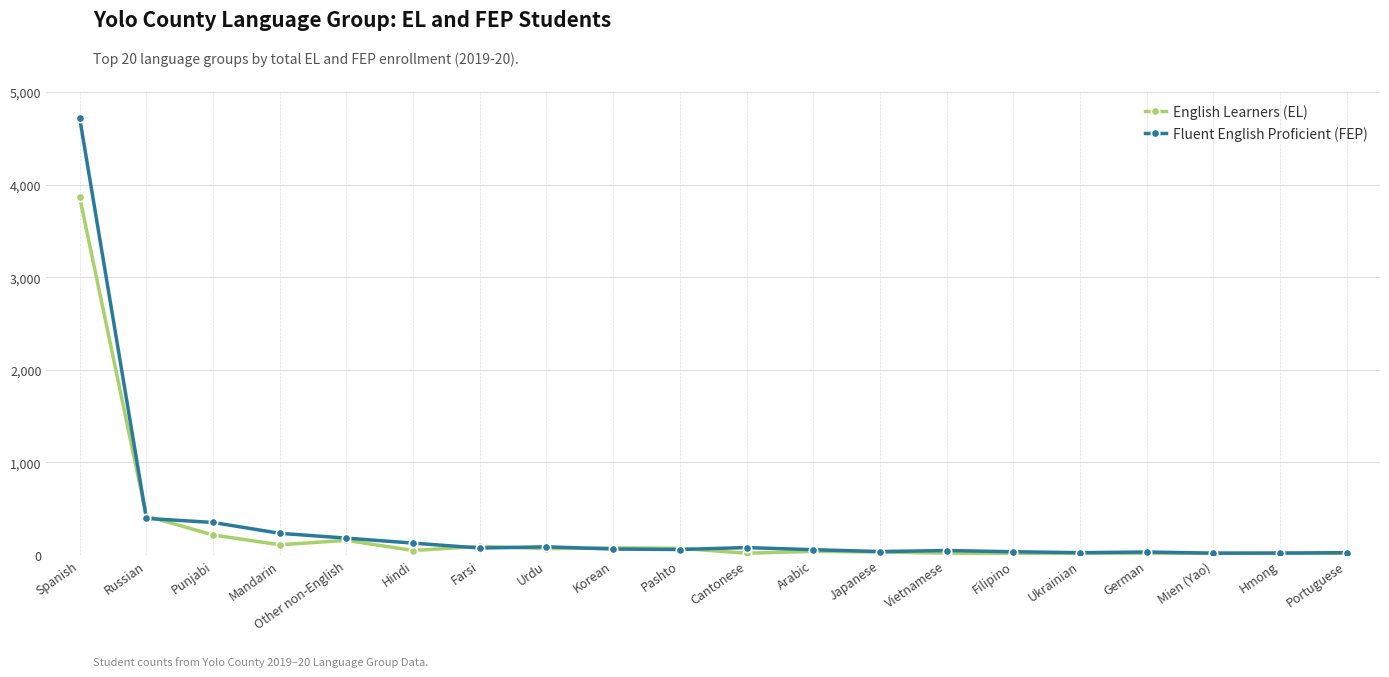

Where does the English Learners (EL) series first go above 48?

Spanish